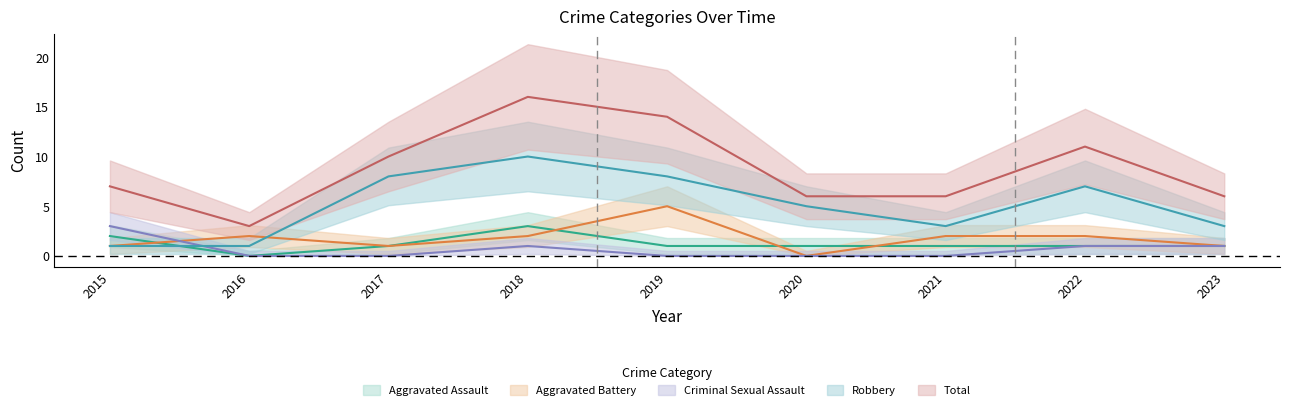

What is the difference between the second highest and second lowest values in the Criminal Sexual Assault series?

1